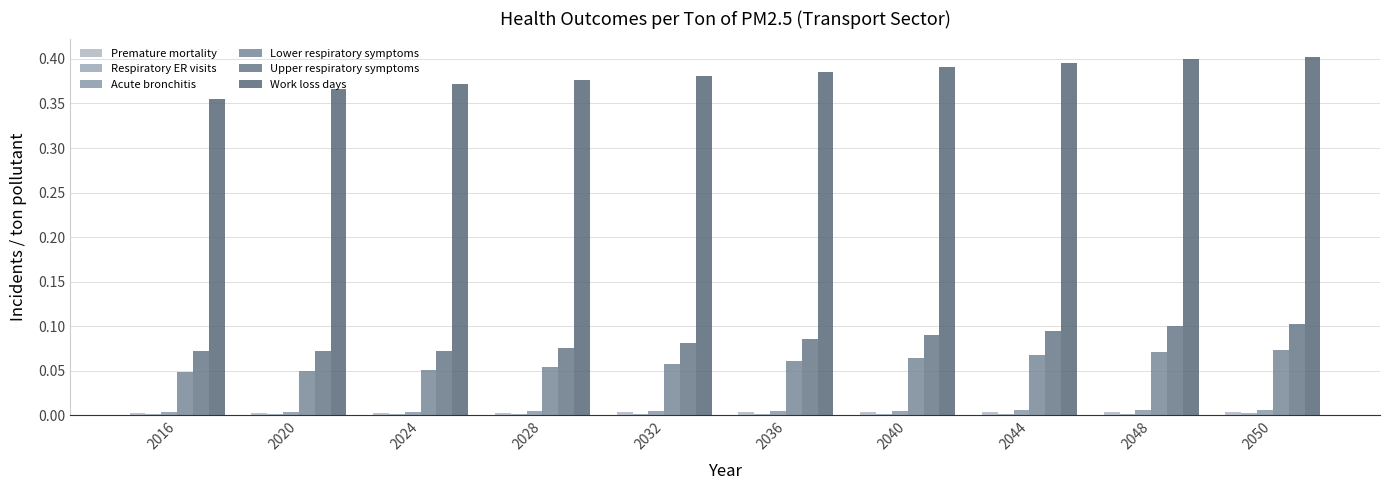

What is the average value of the Lower respiratory symptoms series?

0.1